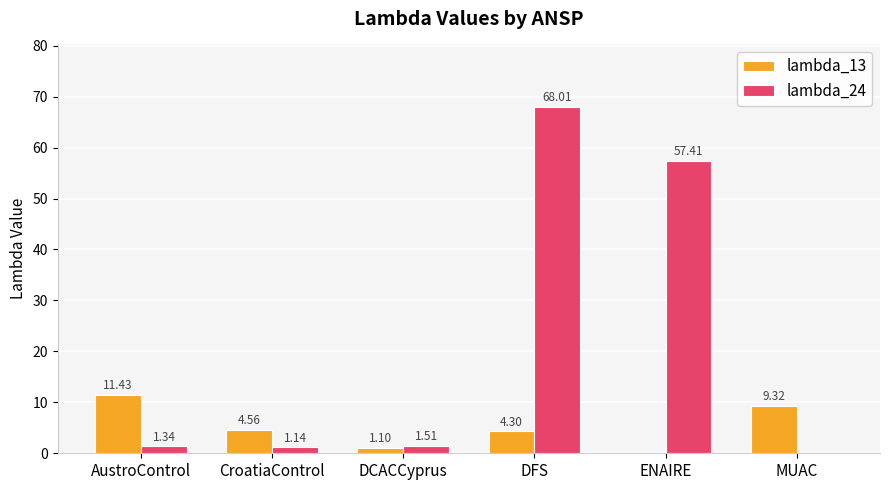

Which series changed the most between CroatiaControl and DFS?

lambda_24